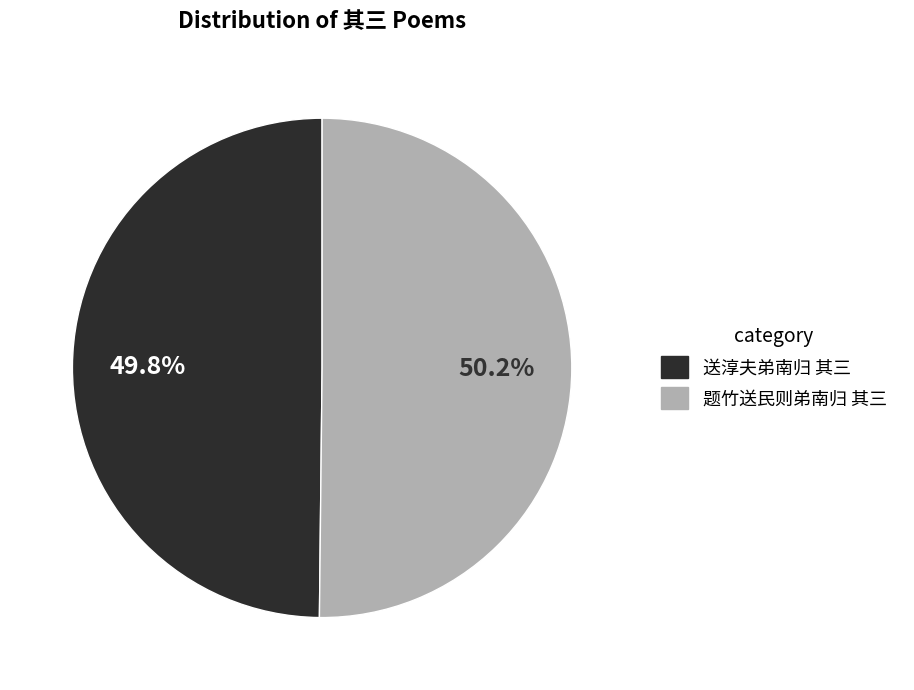

To the nearest percent, what portion does 送淳夫弟南归 其三 represent?

50%